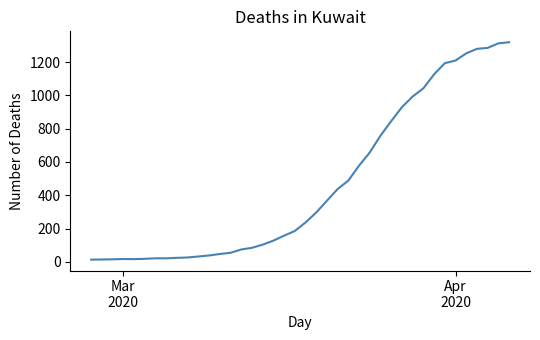

Is this an area chart (filled region under the line)?

No